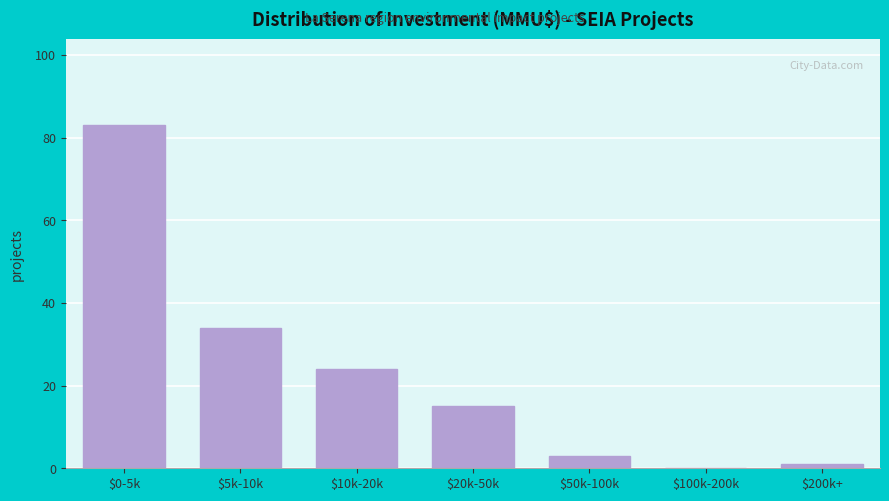

What is the maximum value shown in the chart?

83